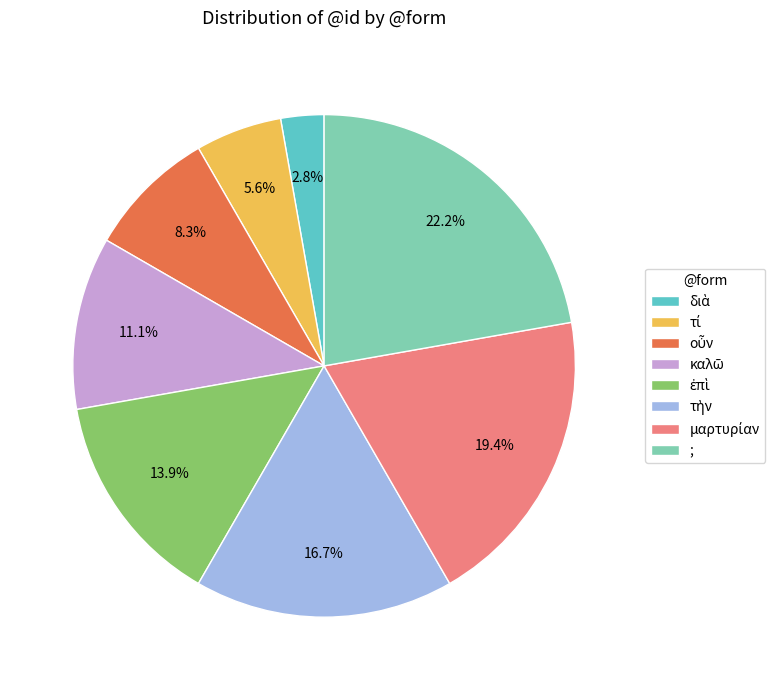

Which slice is the largest?

;